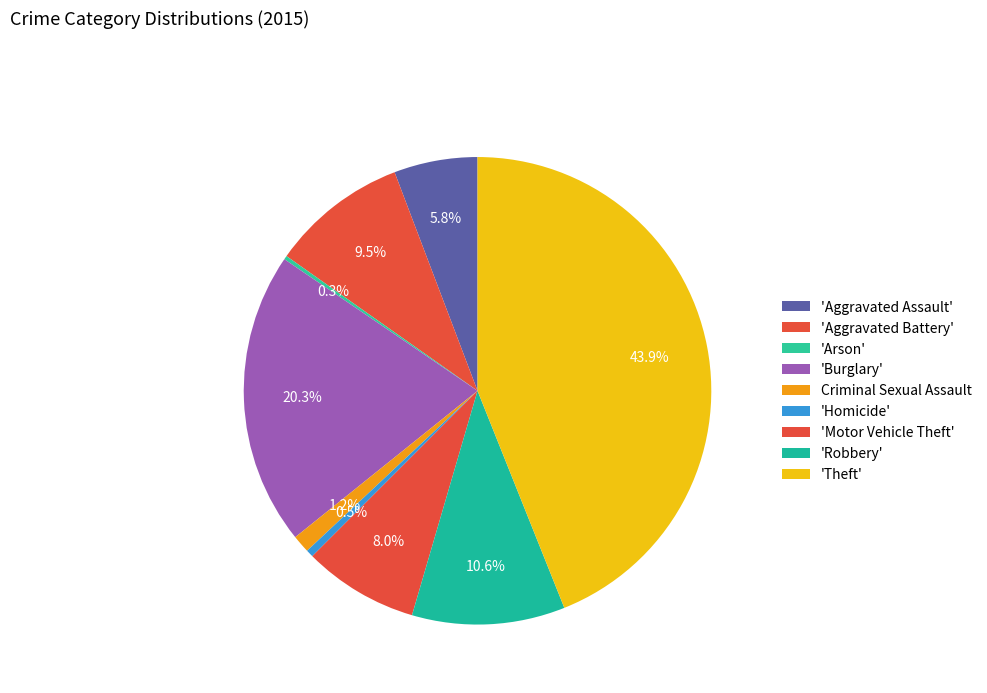

Rank the categories by value from lowest to highest.

Arson, Homicide, Criminal Sexual Assault, Aggravated Assault, Motor Vehicle Theft, Aggravated Battery, Robbery, Burglary, Theft